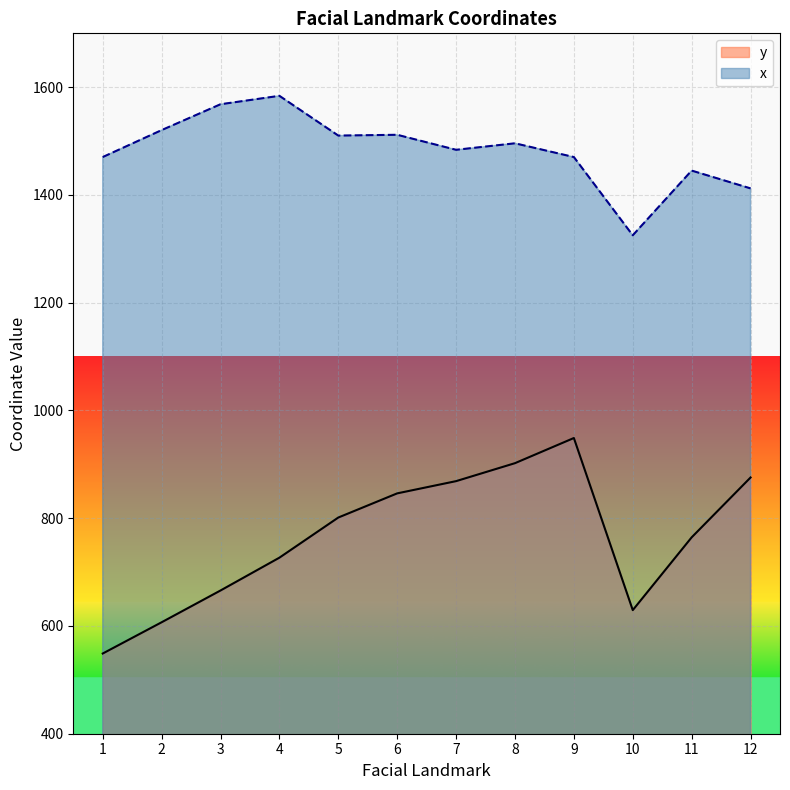

What is the maximum value for y?

948.9